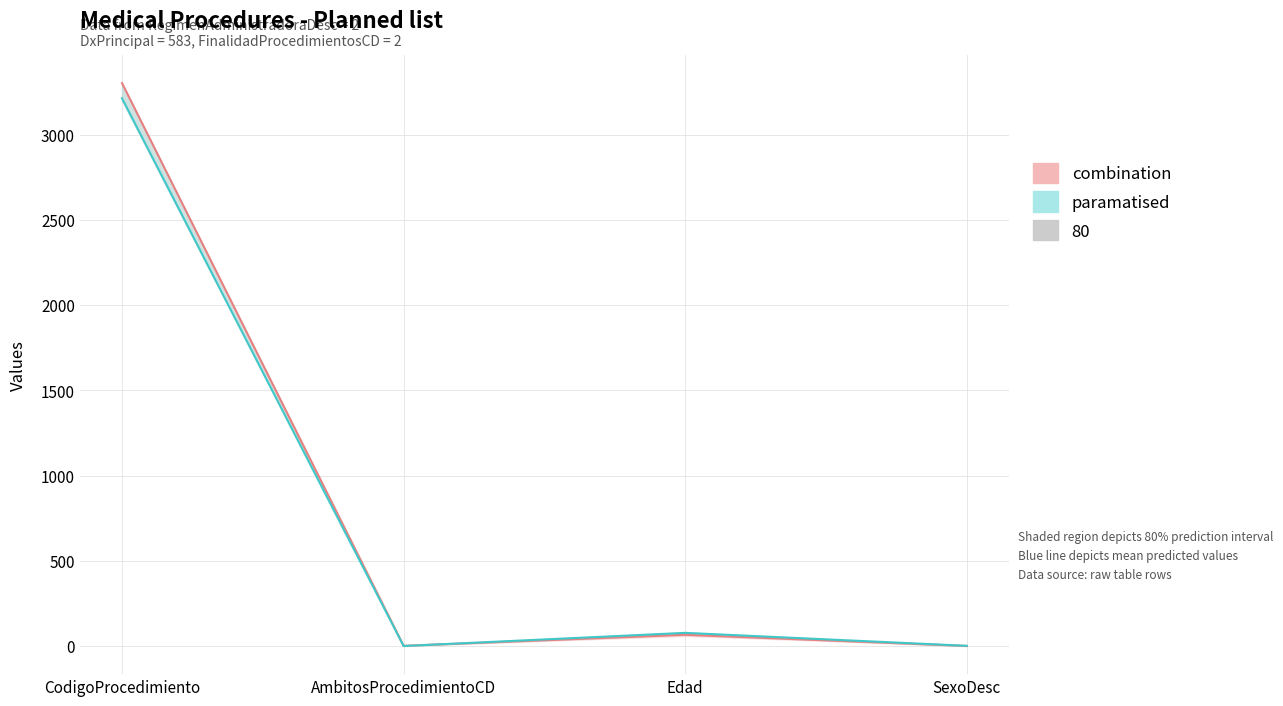

What is the difference between the highest and lowest values at Edad?

11